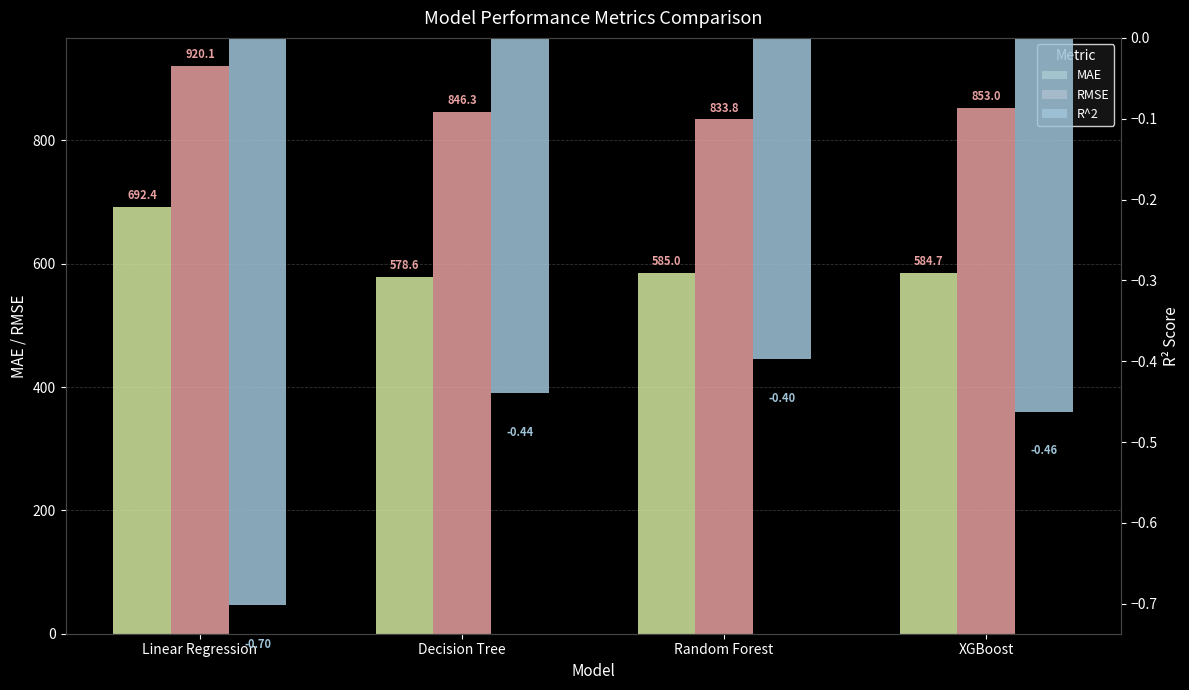

Count the number of data series in this chart.

3